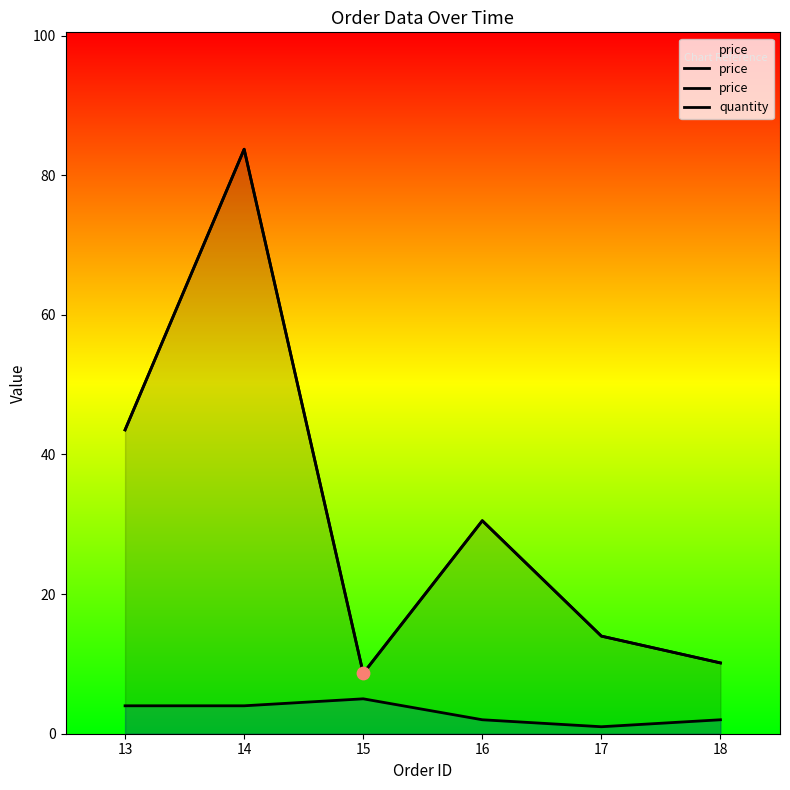

Which series contains the highest Y value?

price